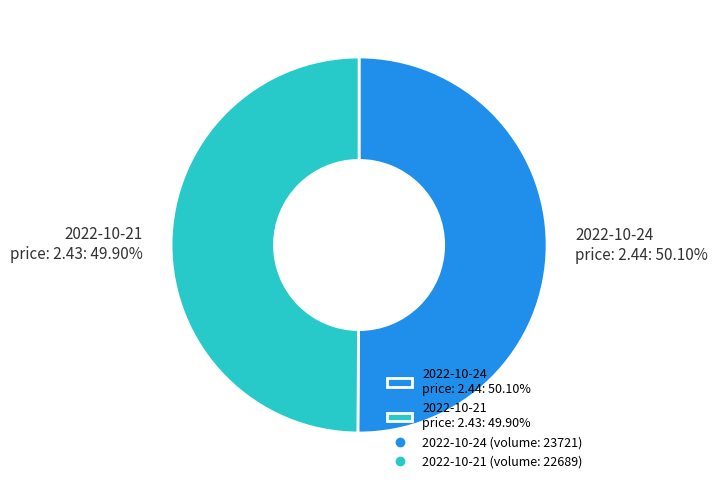

Combined, do 2022-10-21 price: 2.43: 49.90% and 2022-10-24 price: 2.44: 50.10% account for over 50%?

Yes